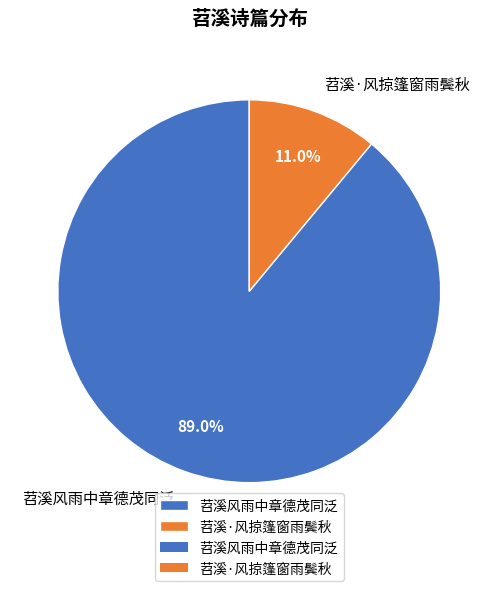

To the nearest percent, what is the combined percentage of 苕溪·风掠篷窗雨鬓秋 and 苕溪风雨中章德茂同泛?

100%